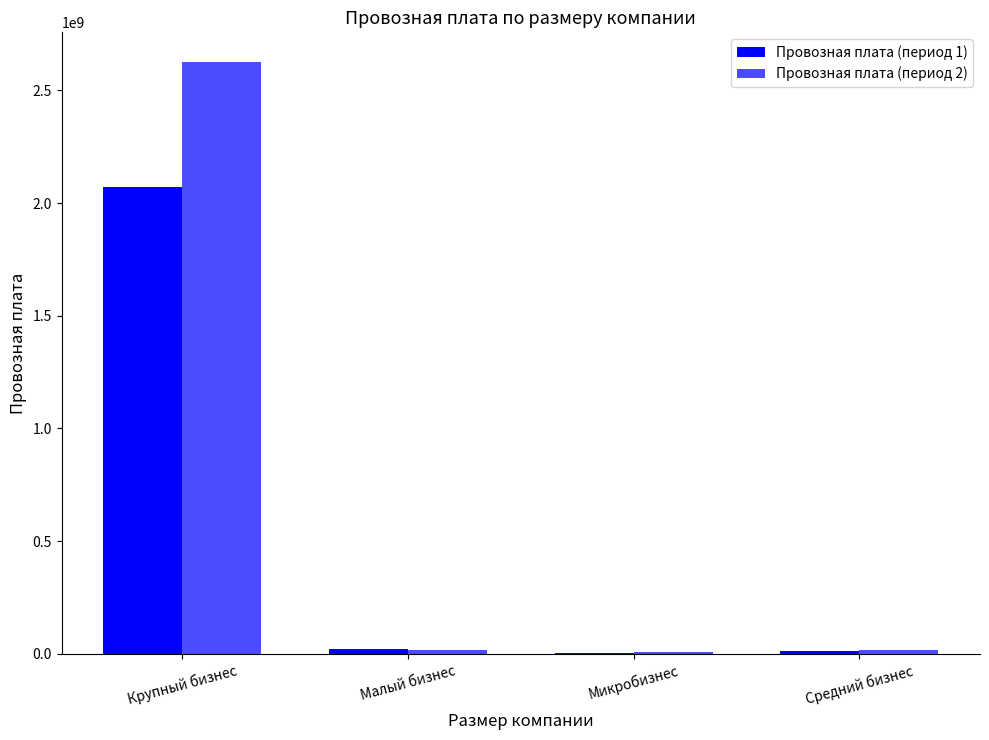

How many data points does each series have?

4